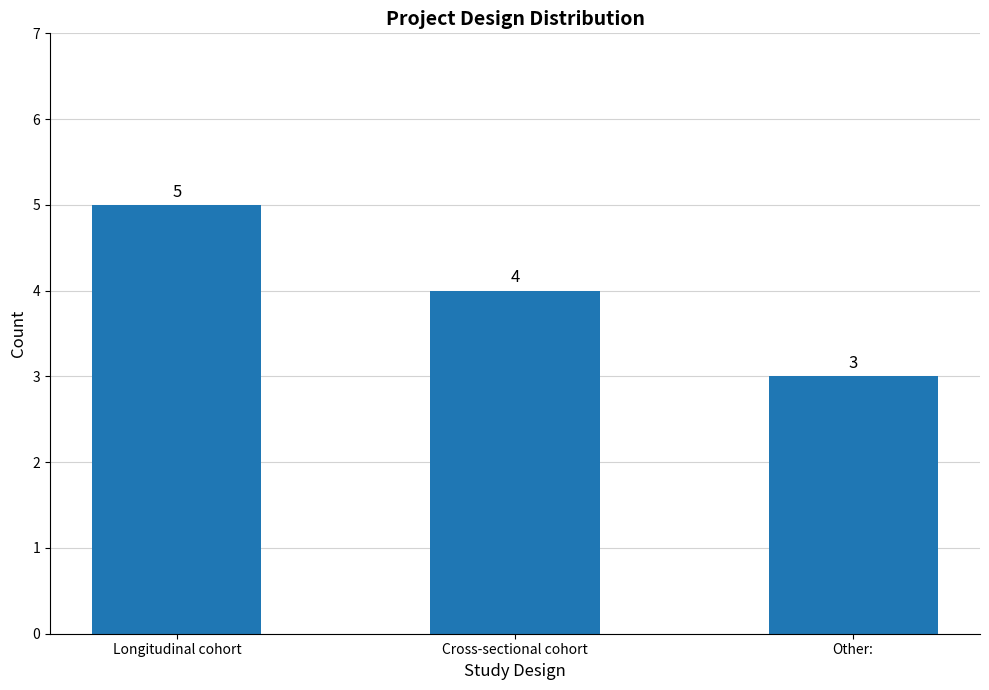

What is the difference between the second highest and minimum values?

1